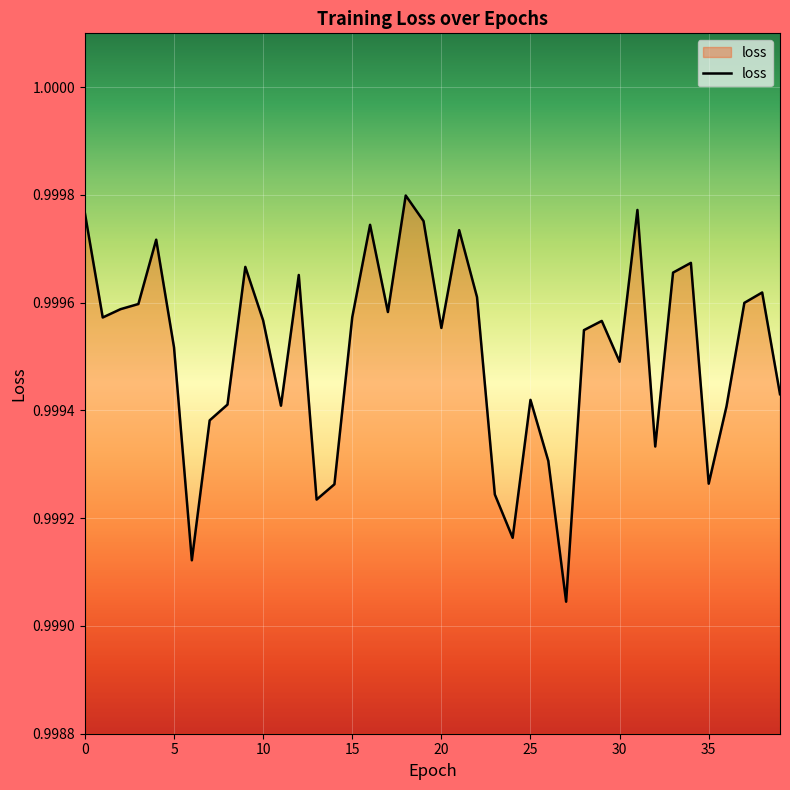

How many lines are shown in the chart?

1